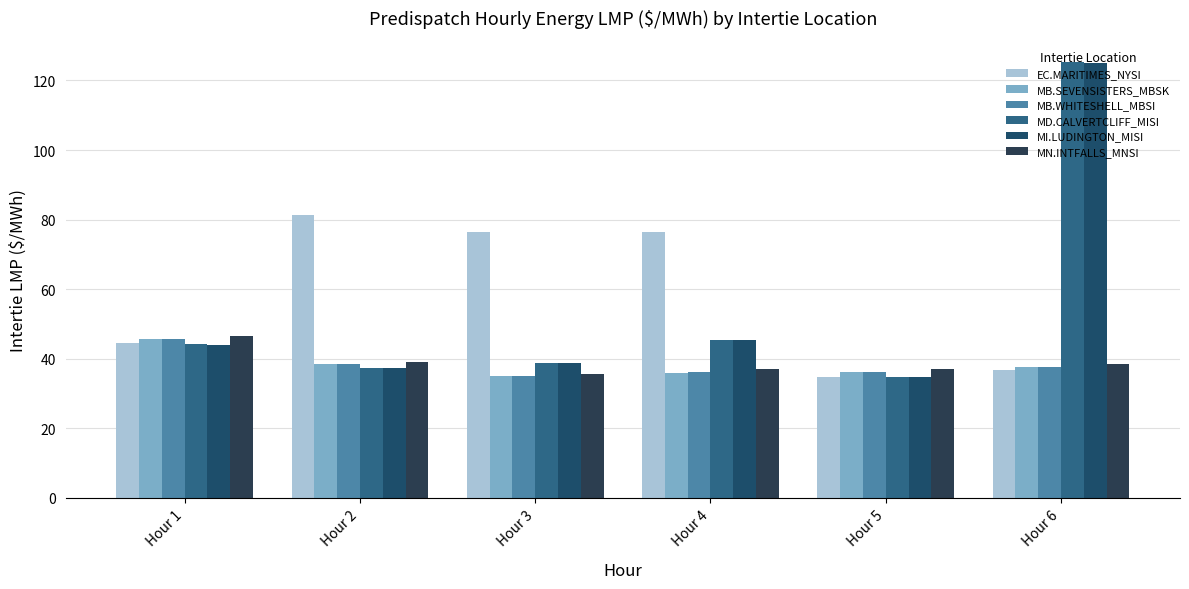

How many bars are there in total?

36